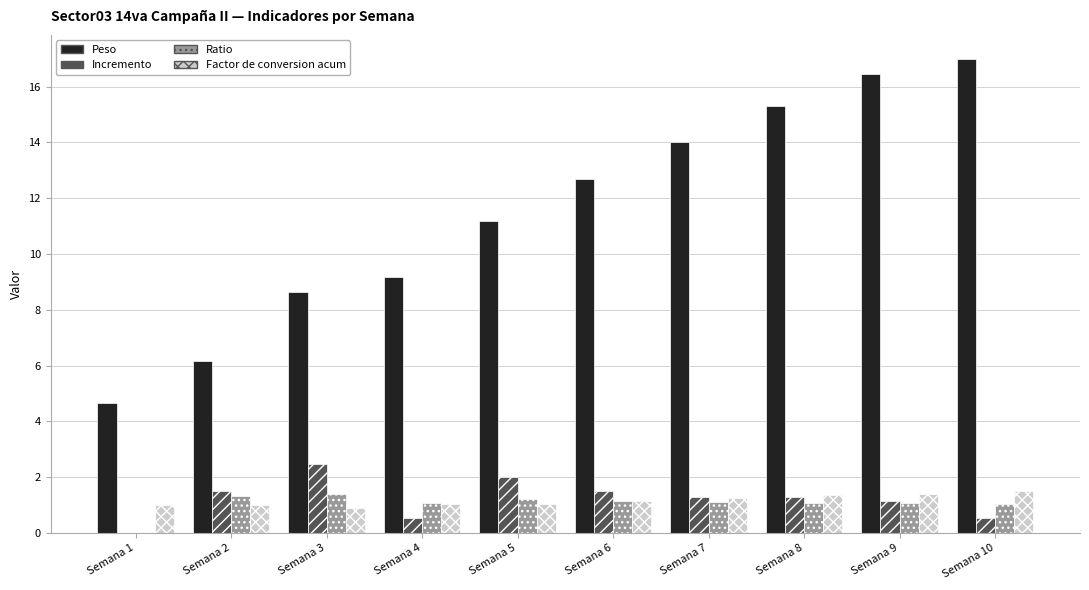

True or false: Ratio has a value of 1.3 at Semana 2.

True